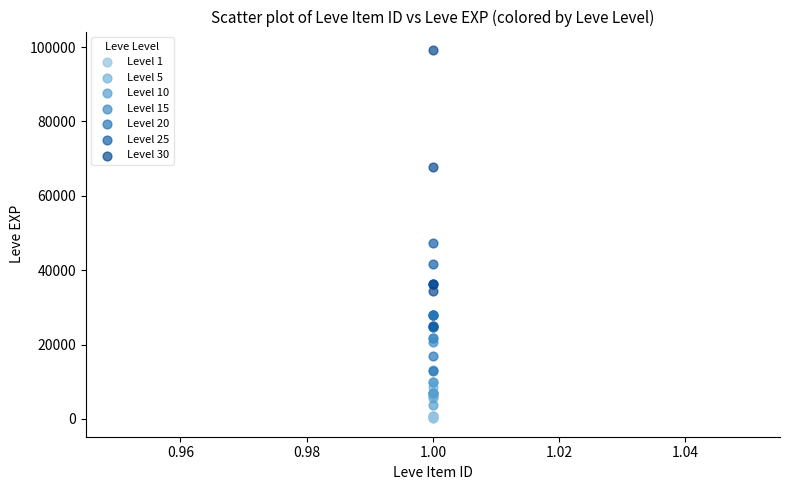

What are all the series names shown in the legend?

Level 1, Level 5, Level 10, Level 15, Level 20, Level 25, Level 30